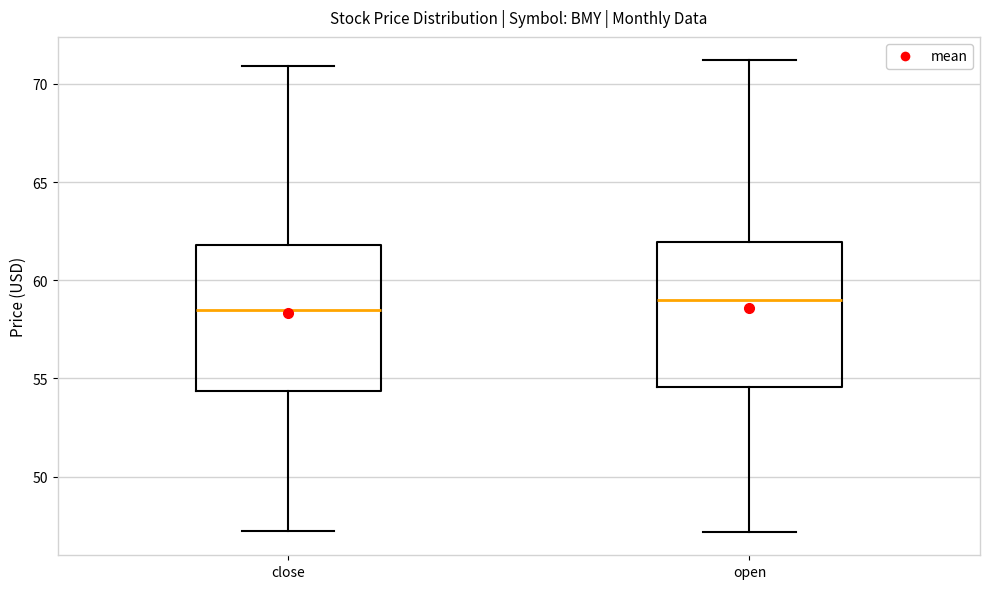

Reading left to right, read every box against the y-axis: the position of its median line, the range the box covers, and the ends of its whiskers. The values are not printed on the chart, so give them approximately, as read against the axis.

close: median 58.5, box 54.5 to 62.0, whiskers 47.0 to 71.0
open: median 59.0, box 54.5 to 62.0, whiskers 47.0 to 71.0